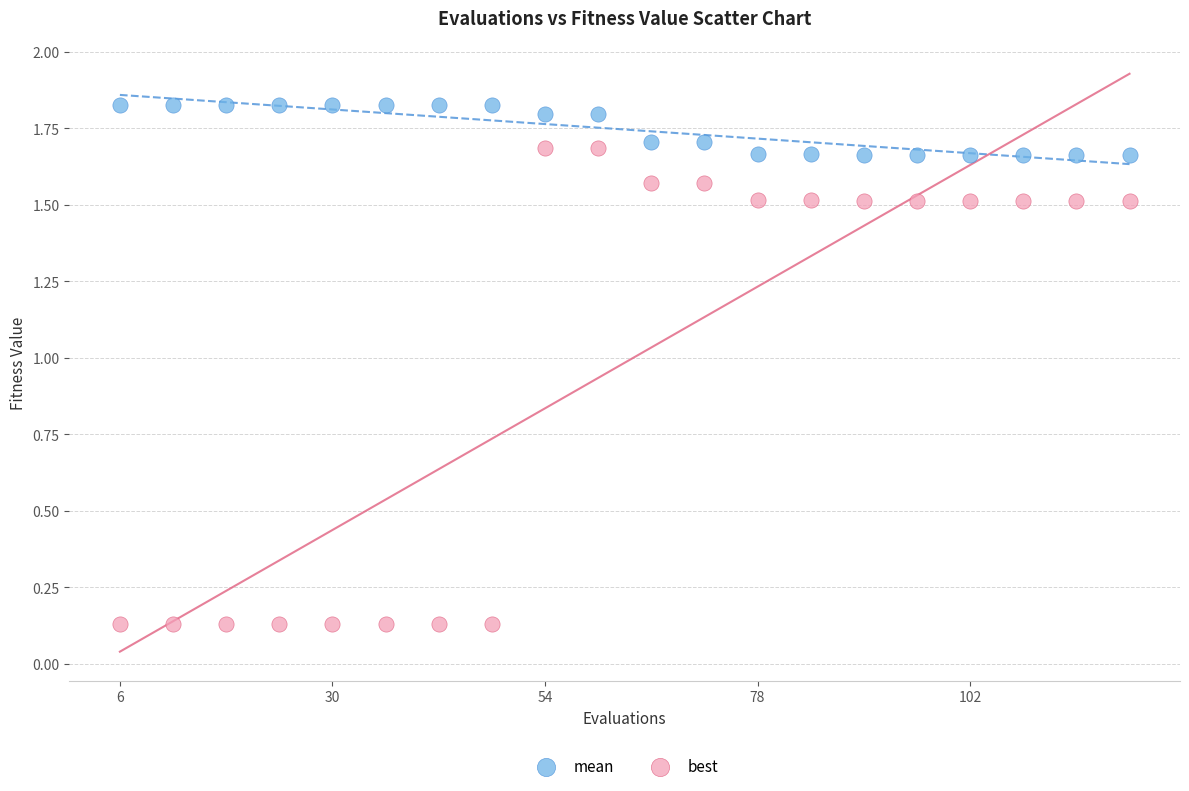

Which series has the widest spread of Y values?

best